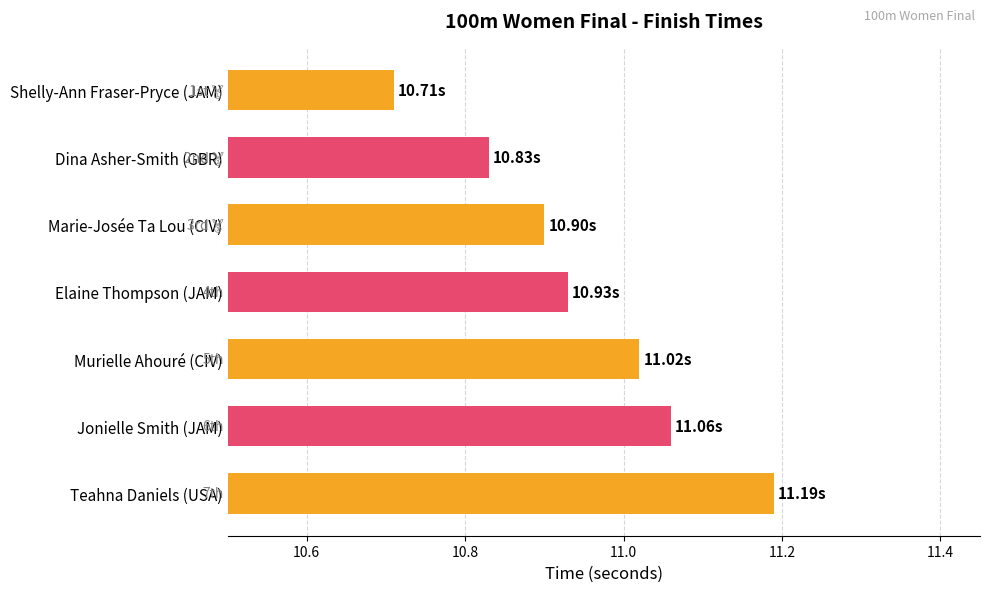

How many series are shown in this chart?

1